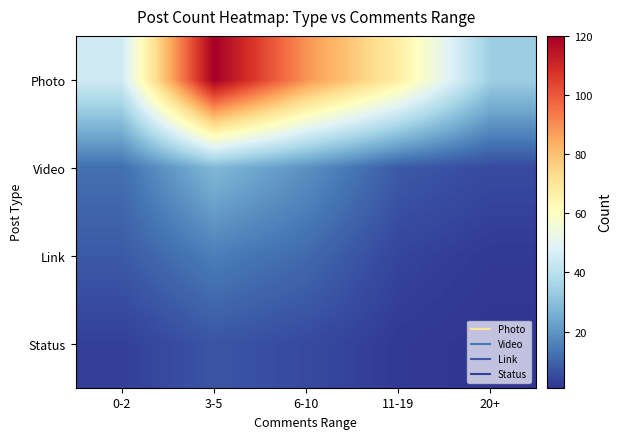

Which label corresponds to the largest value in the chart?

3-5